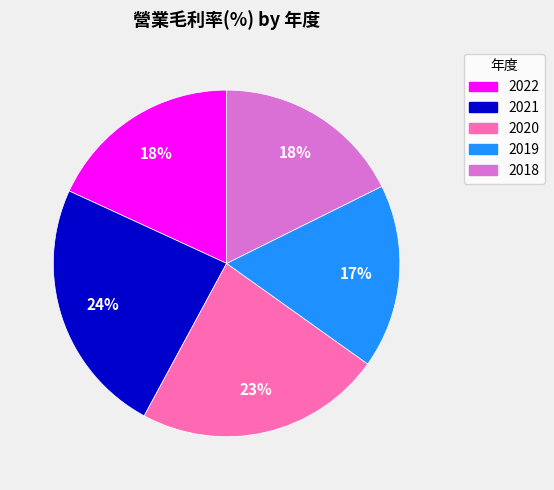

Approximately how many times larger is the value at 2020 compared to 2018?

1.3